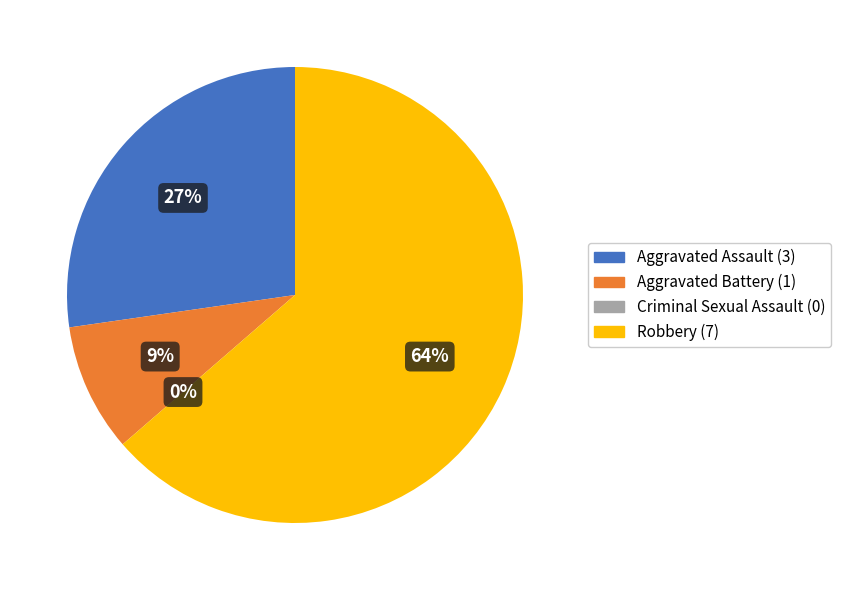

What percentage do Aggravated Assault and Aggravated Battery together represent?

36.4%